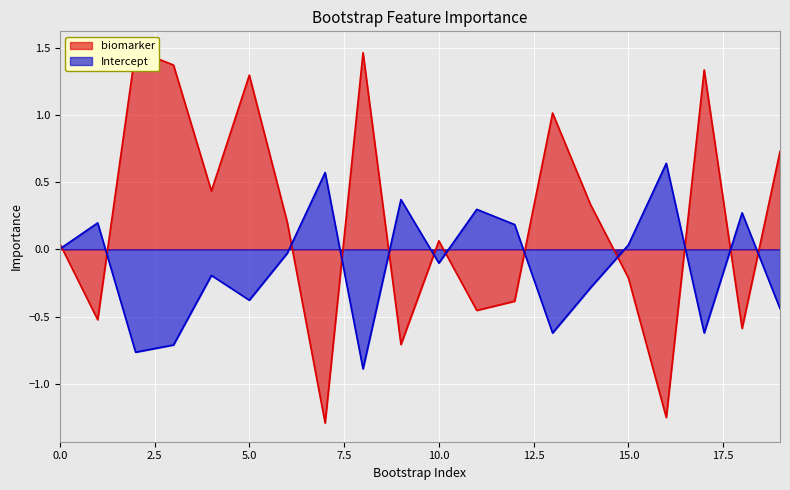

At which category does biomarker reach its first local peak?

2